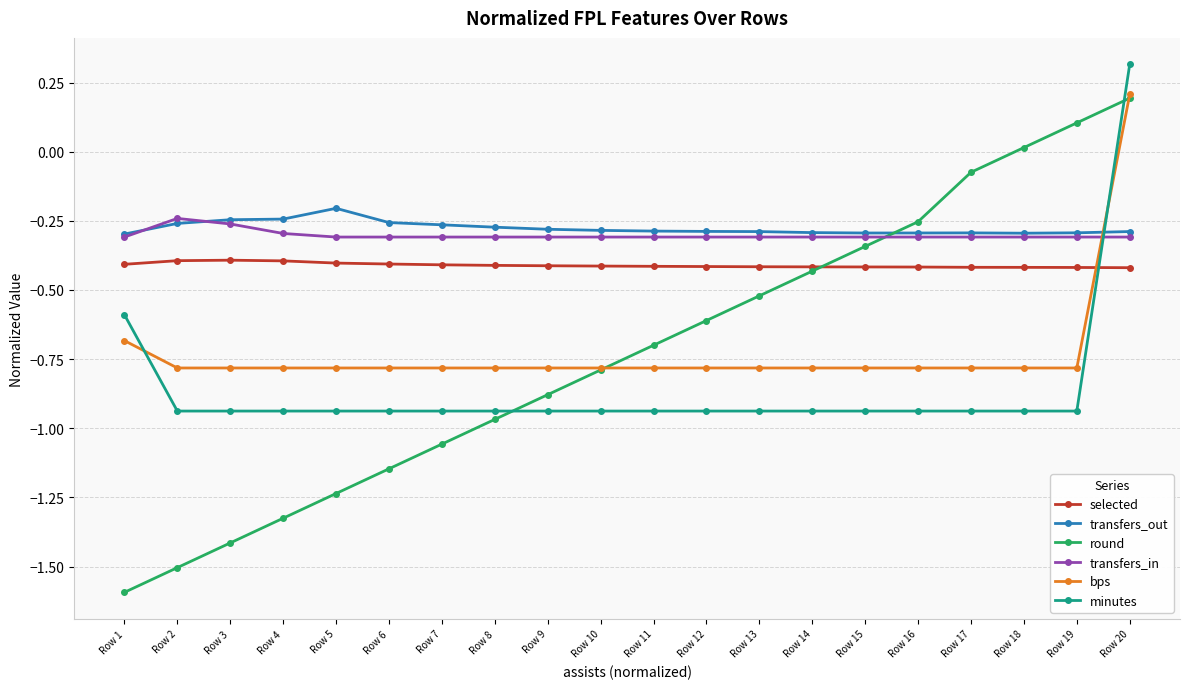

True or false: round has more than 2 interior local peaks.

False